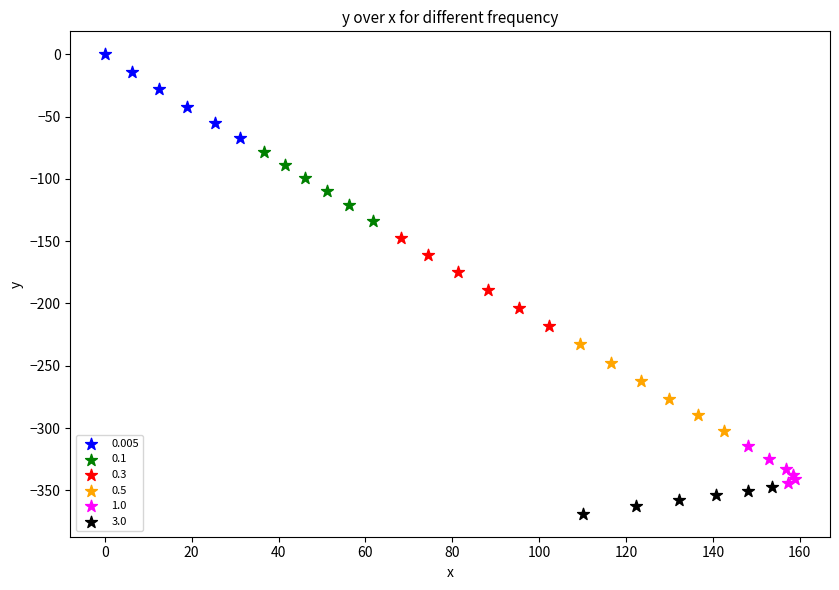

Which series has the widest spread of Y values?

0.3